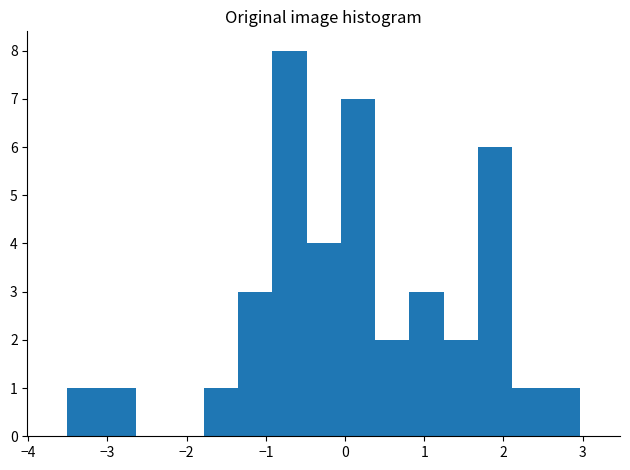

Reading left to right, transcribe this chart: for each bar, give the range it covers on the x-axis and its height. Neither the bar edges nor the heights are printed on the chart, so give them approximately, as read against the axes.

-3.5 to -3.1: 1
-3.1 to -2.6: 1
-2.6 to -2.2: 0
-2.2 to -1.8: 0
-1.8 to -1.3: 1
-1.3 to -0.9: 3
-0.9 to -0.5: 8
-0.5 to -0.1: 4
-0.1 to 0.4: 7
0.4 to 0.8: 2
0.8 to 1.2: 3
1.2 to 1.7: 2
1.7 to 2.1: 6
2.1 to 2.5: 1
2.5 to 3.0: 1